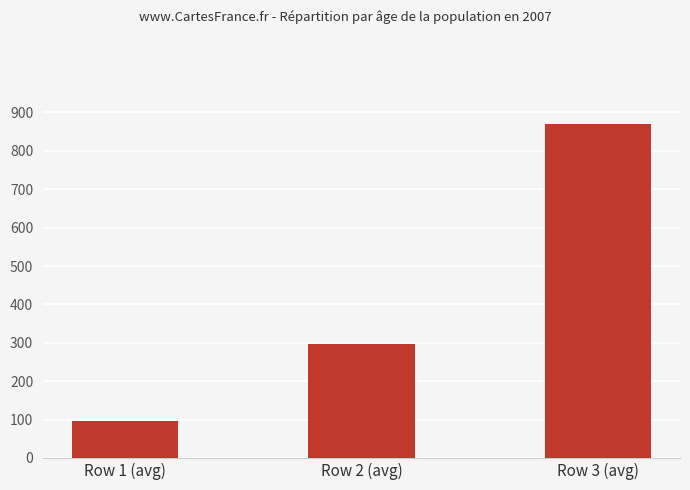

The chart shows a value of 297.3 at Row 2 (avg). True or false?

True